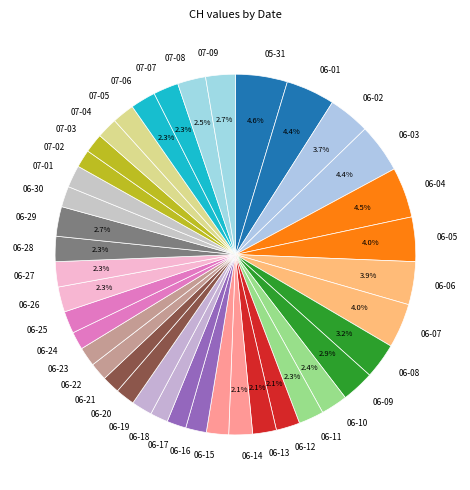

Between 06-02 and 06-16, which is larger?

06-02